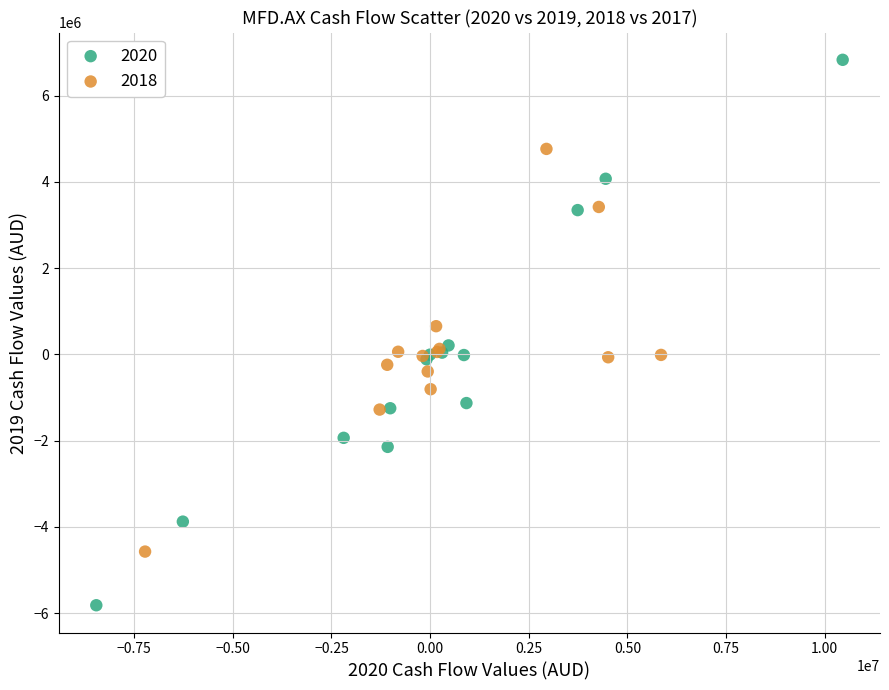

Which series has the widest spread of Y values?

2020